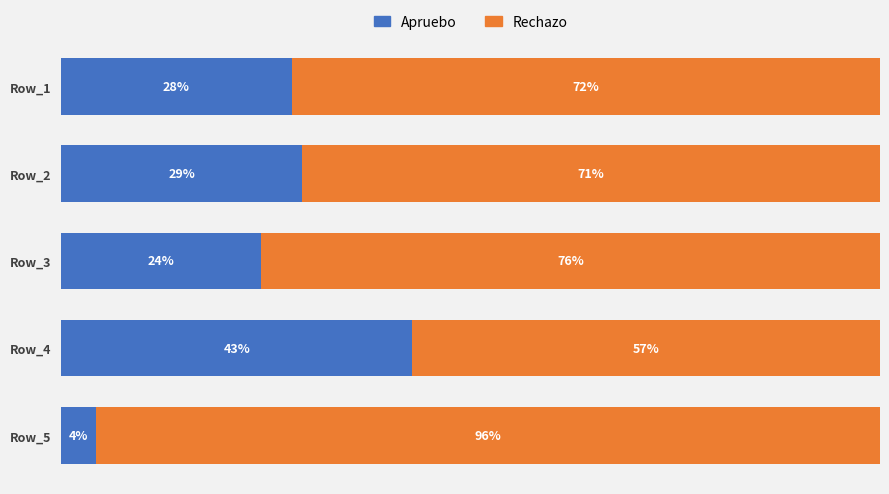

List the labels in order of Apruebo value, smallest first.

Row_5, Row_3, Row_1, Row_2, Row_4